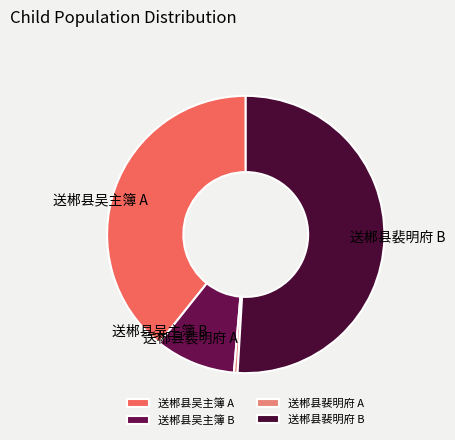

The 送郴县吴主簿 B slice represents 9% of the pie. True or false?

True